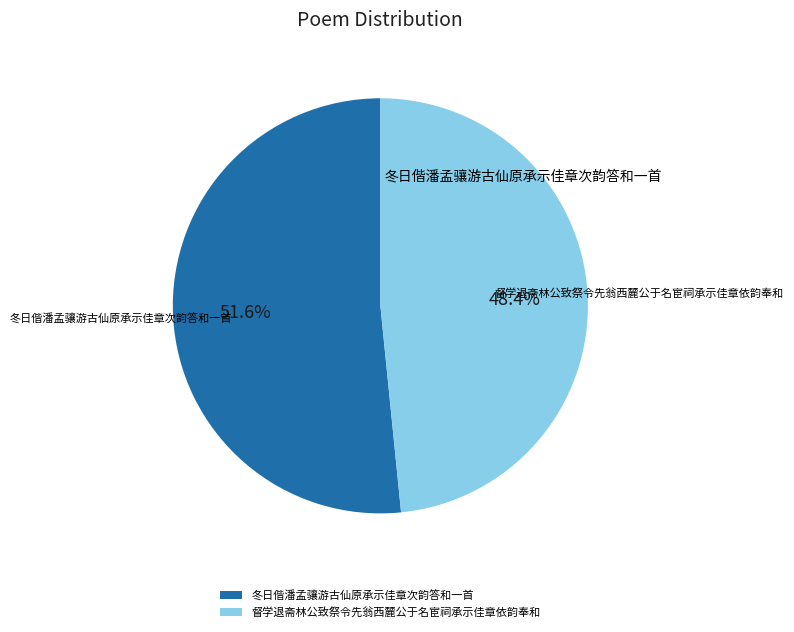

To the nearest percent, what portion does 冬日偕潘孟骧游古仙原承示佳章次韵答和一首 represent?

52%